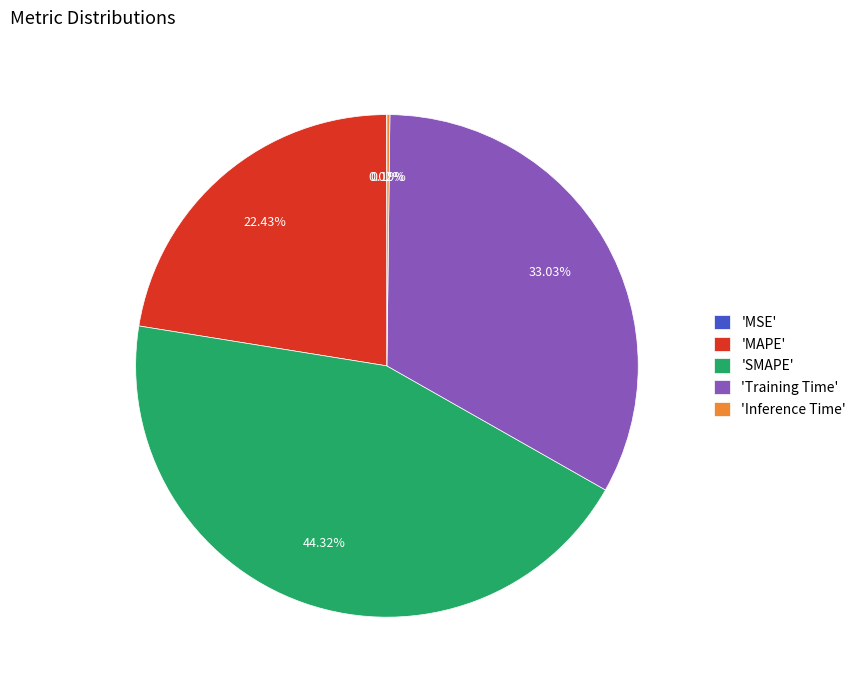

Does any single category account for the majority?

No